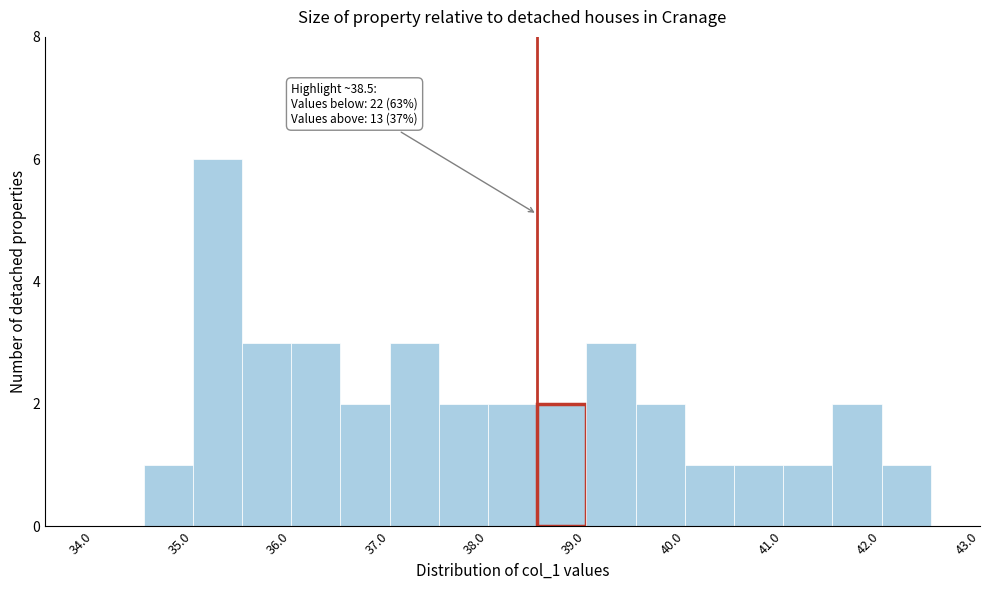

Which range on the x-axis has the tallest bar?

35.0 to 35.5